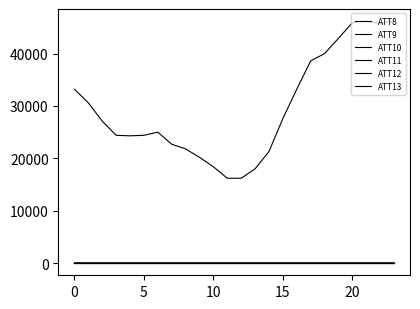

What is the maximum value for ATT11?

-10.0